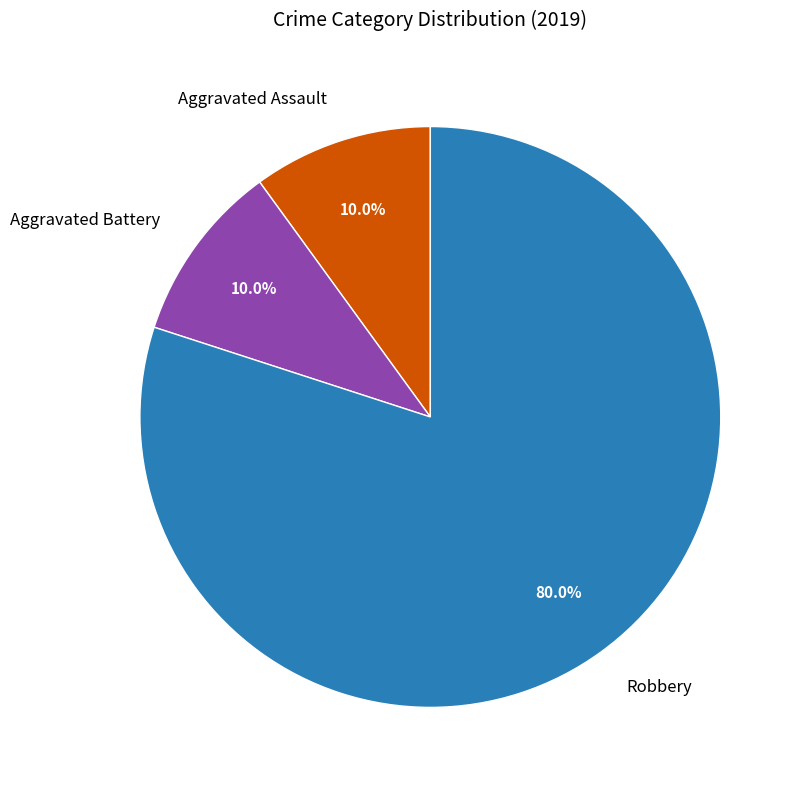

Is it true that Aggravated Battery is 10% of the pie?

True